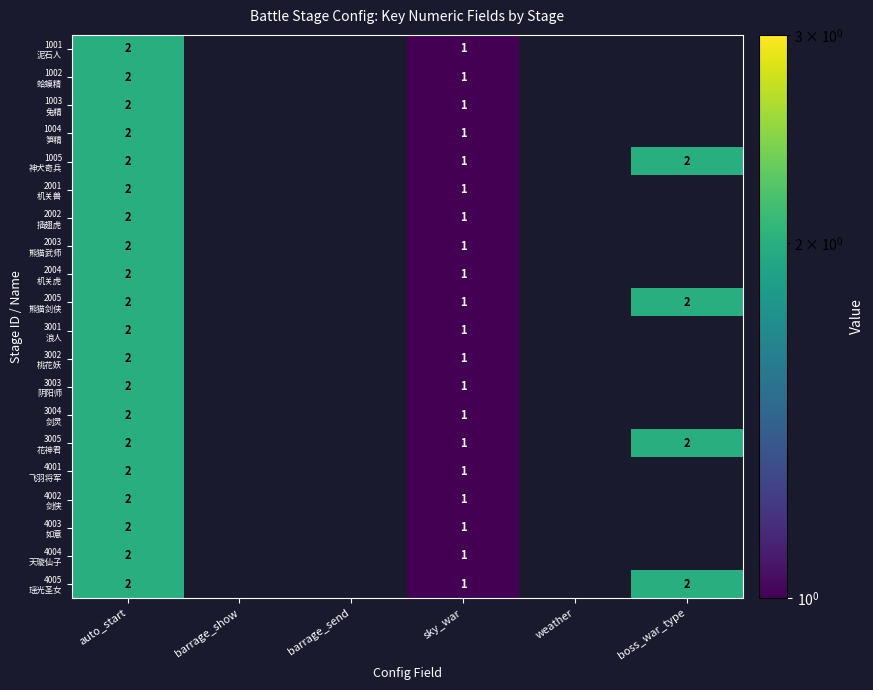

Is the value of 3004 剑灵 at barrage_send greater than the value of 2003 熊猫武师 at sky_war?

No